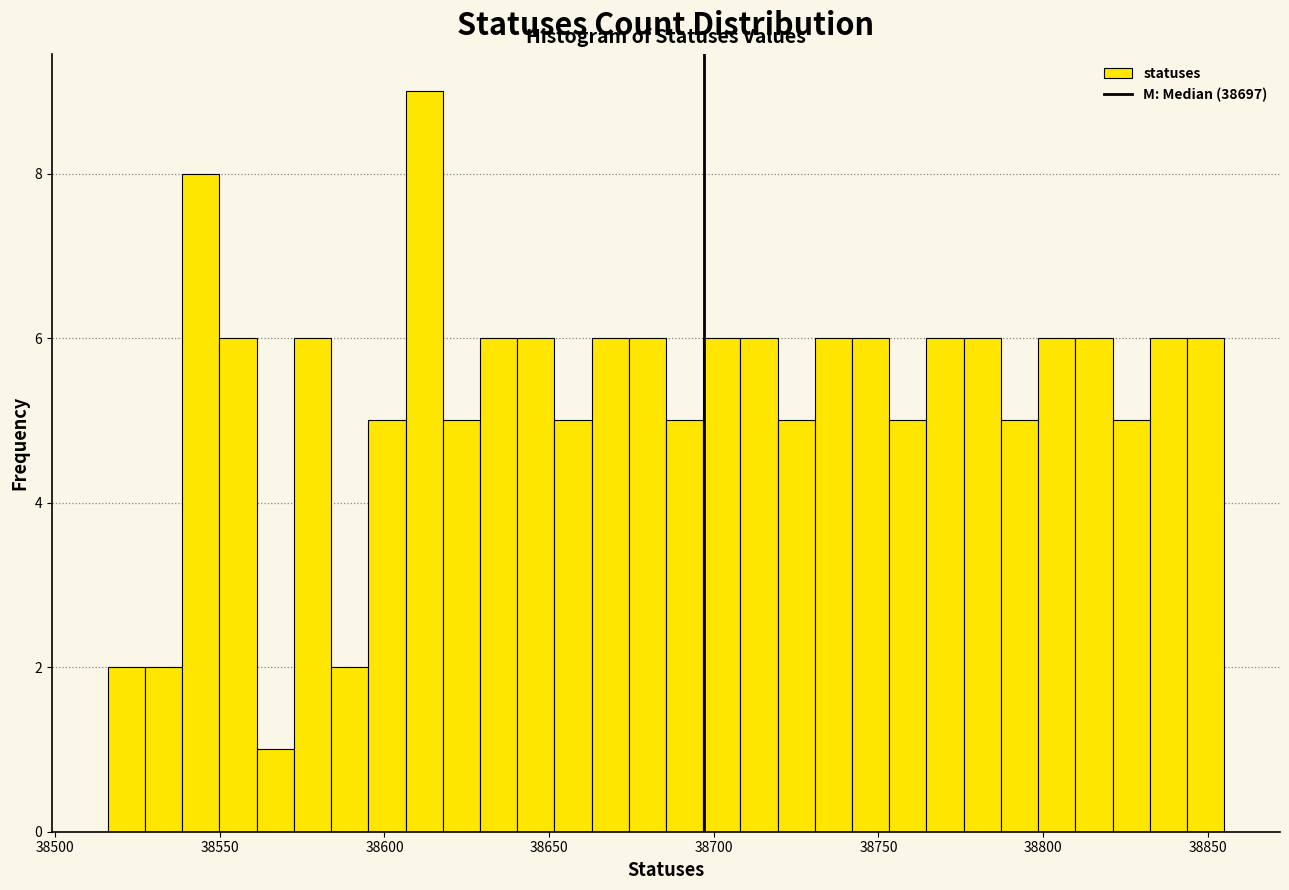

Read against the x-axis, roughly where is the centre of the tallest bar?

38610